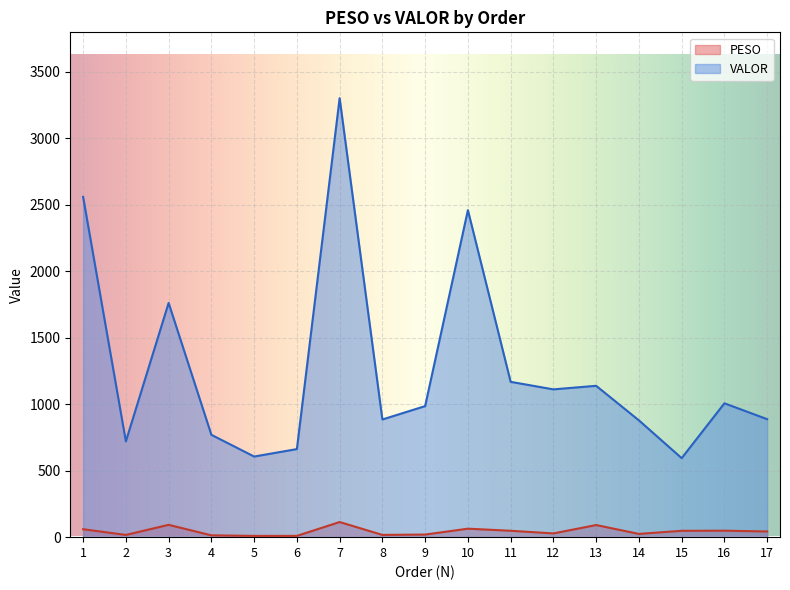

Reading left to right, transcribe all the data shown in this chart.

PESO: 1=59.8	2=16.8	3=92.7	4=13.7	5=9.5	6=9.6	7=113.8	8=16.9	9=19.6	10=63.8	11=48.0	12=28.2	13=91.1	14=24.5	15=47.9	16=48.7	17=42.7
VALOR: 1=2559.8	2=720.5	3=1762.0	4=770.0	5=606.5	6=662.5	7=3302.3	8=885.3	9=985.9	10=2460.2	11=1168.4	12=1111.8	13=1138.5	14=878.6	15=594.4	16=1007.0	17=887.5